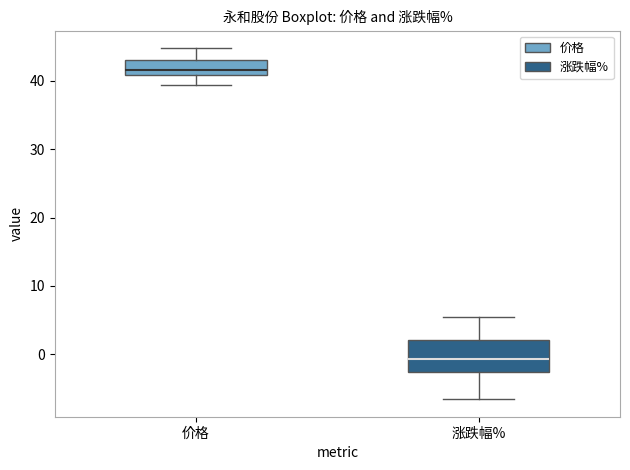

Comparing the boxes themselves (not the whiskers), which one is the tallest?

涨跌幅%